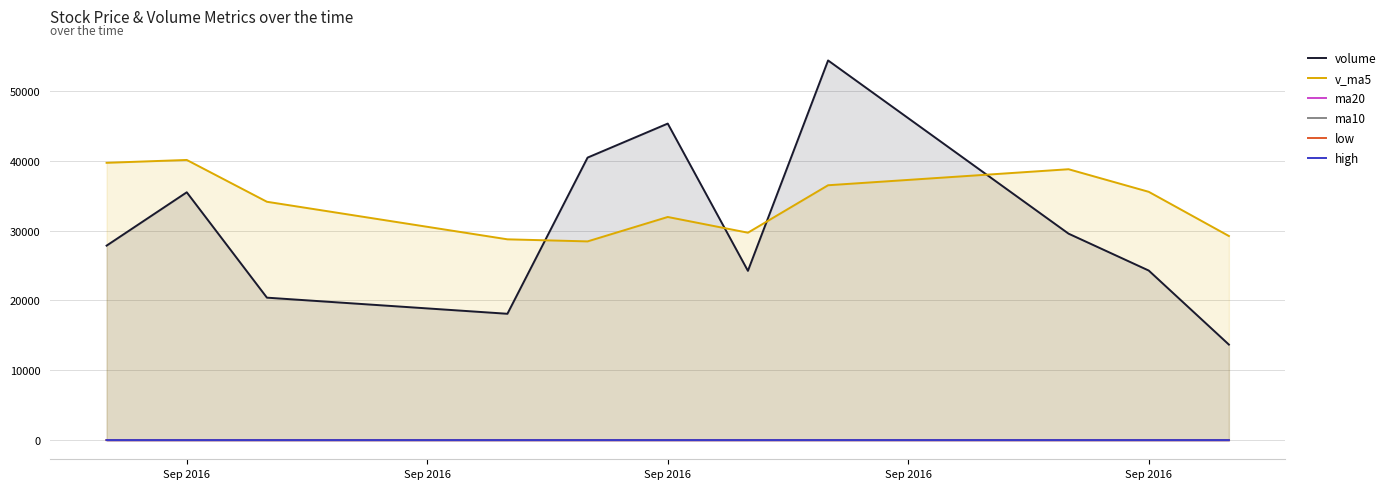

True or false: ma10 has more than 0 points higher than both neighbors.

True